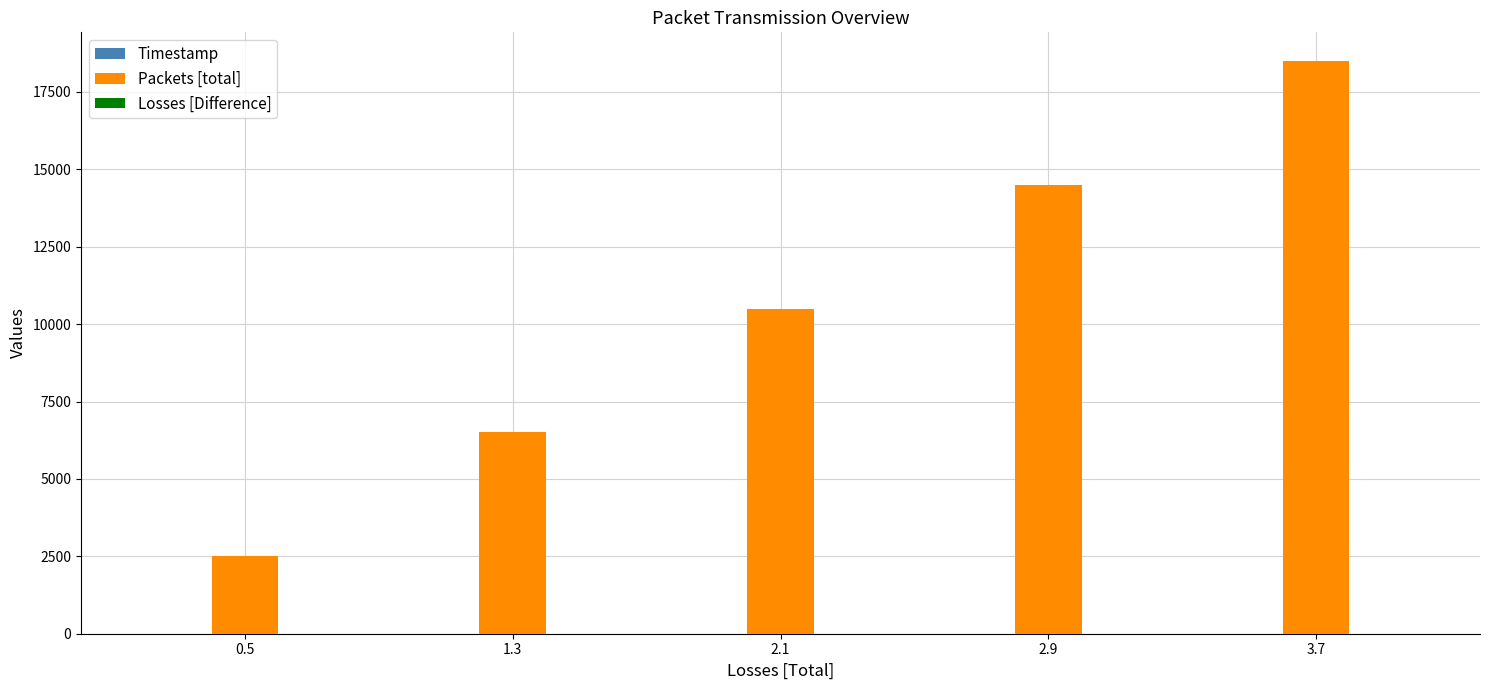

At which category is the sum across all series the highest?

3.7